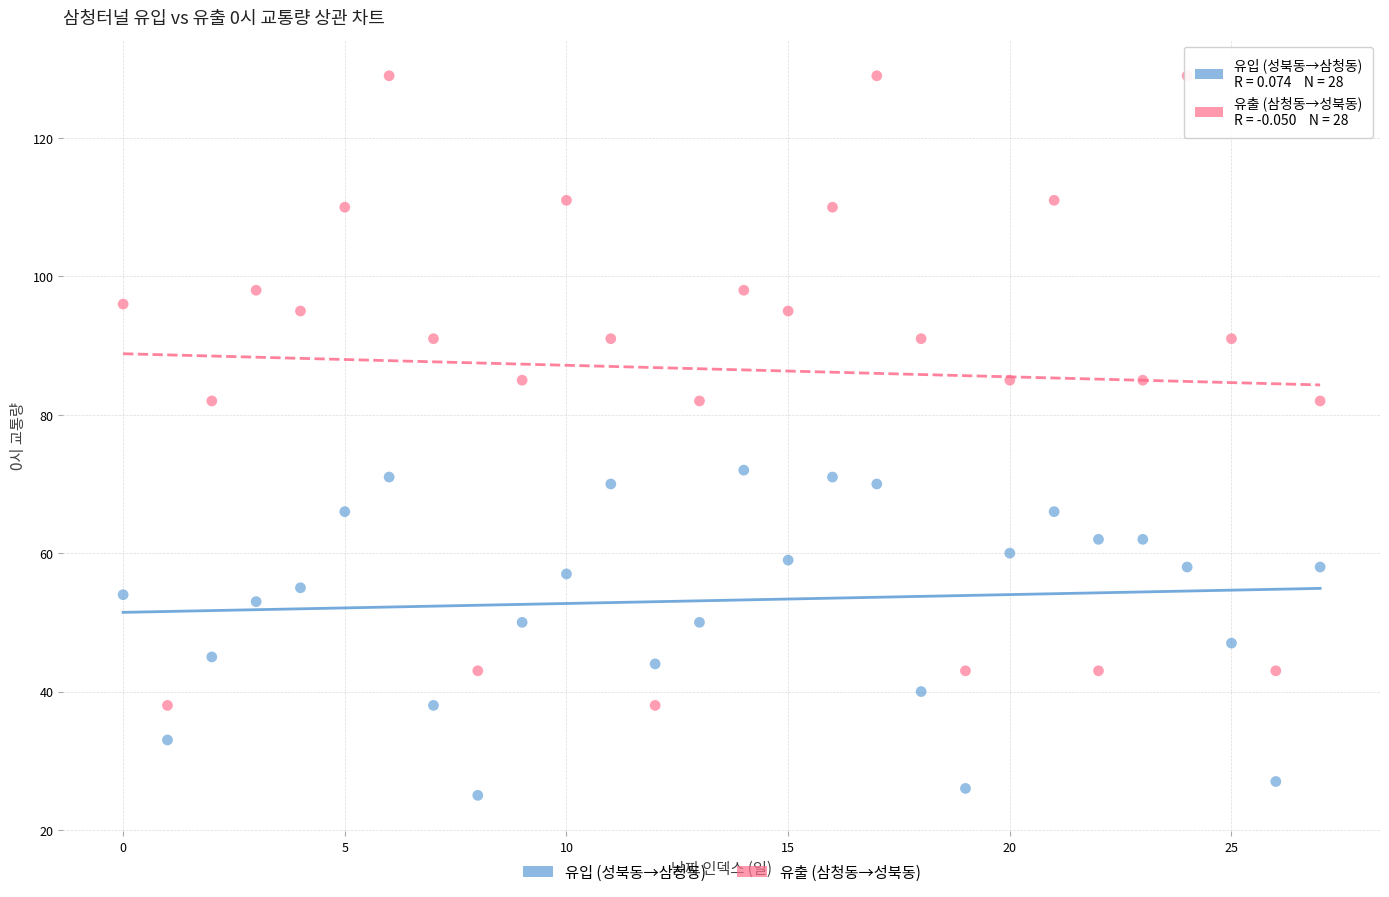

Which series reaches the maximum Y coordinate?

유출 (삼청동→성북동)